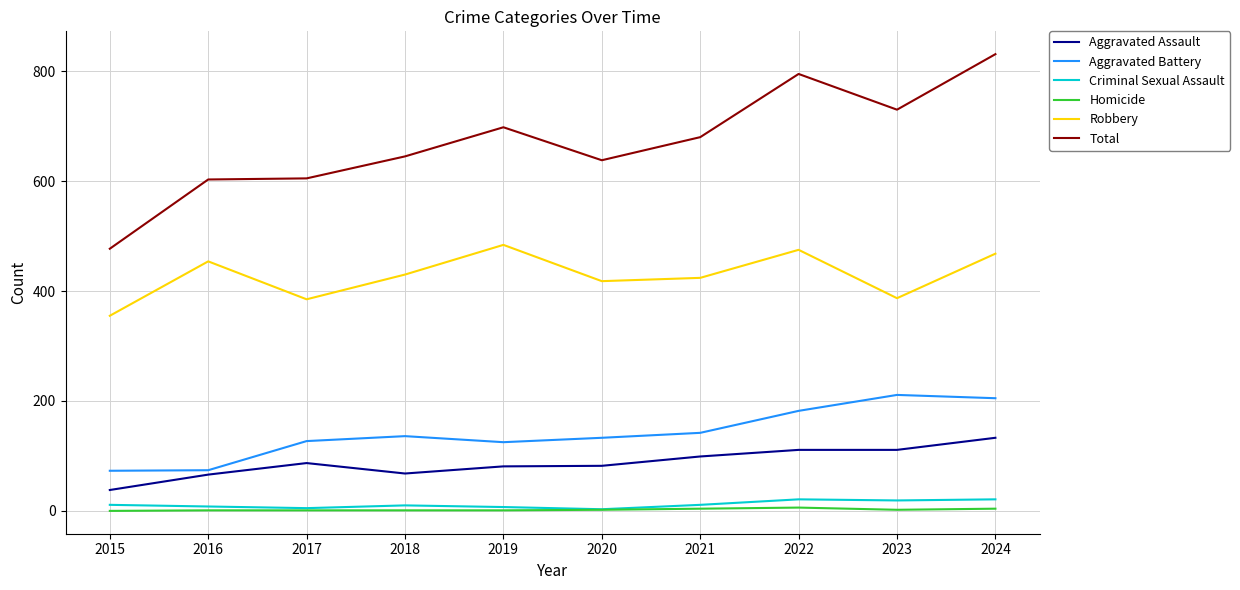

True or false: Homicide has a value of 4 at 2021.

True